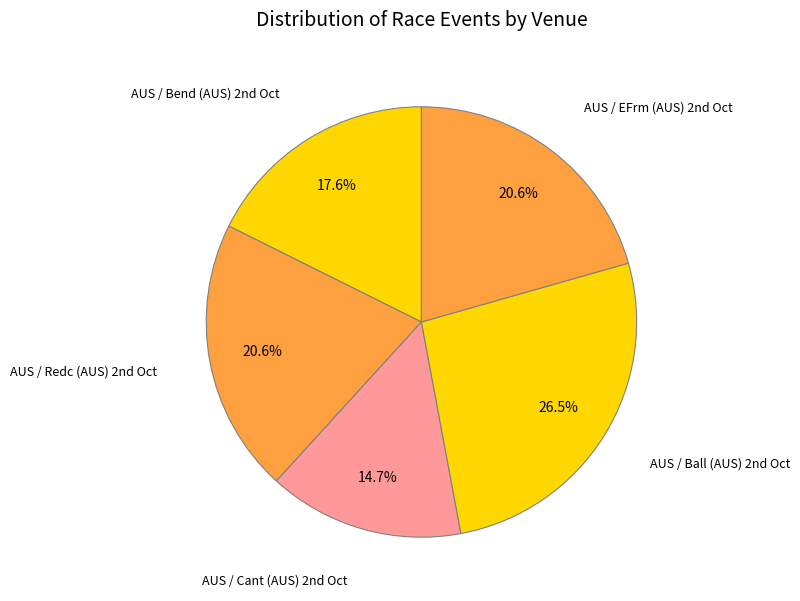

Count the number of slices in the pie.

5